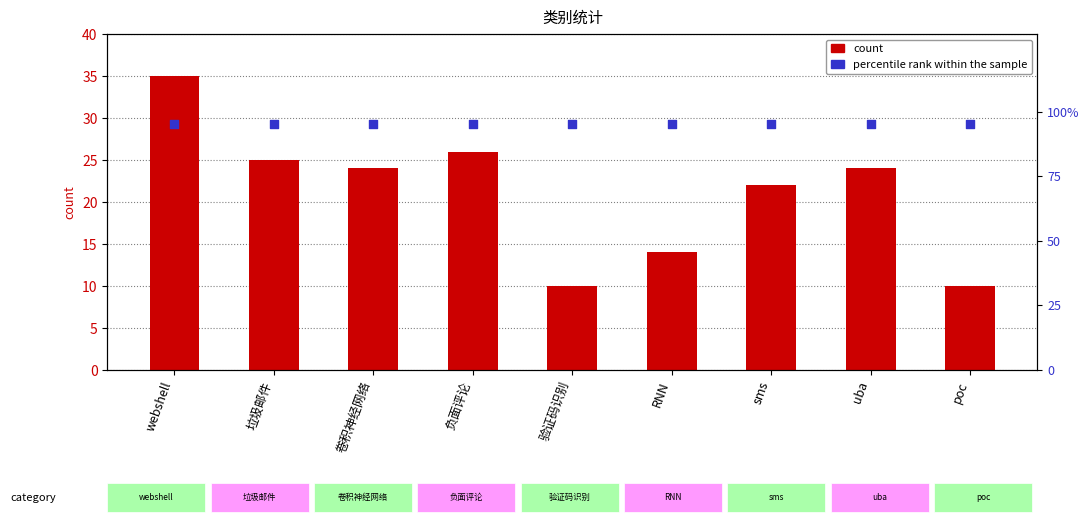

Which series has the largest total across all categories?

percentile rank within the sample